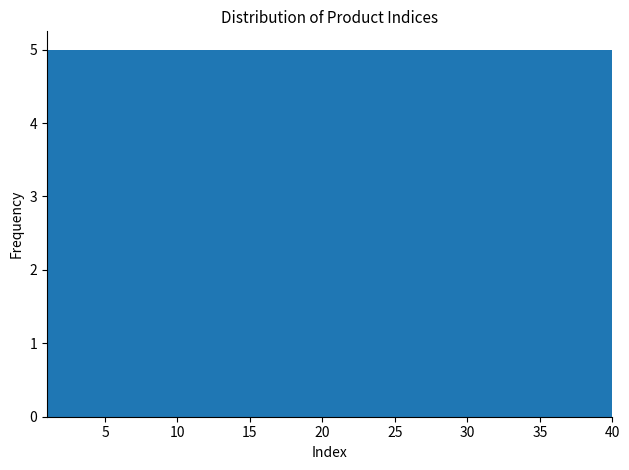

Reading left to right, transcribe this chart: for each bar, give the range it covers on the x-axis and its height. Neither the bar edges nor the heights are printed on the chart, so give them approximately, as read against the axes.

1.0 to 6.0: 5
6.0 to 11.0: 5
11.0 to 15.5: 5
15.5 to 20.5: 5
20.5 to 25.5: 5
25.5 to 30.5: 5
30.5 to 35.0: 5
35.0 to 40.0: 5